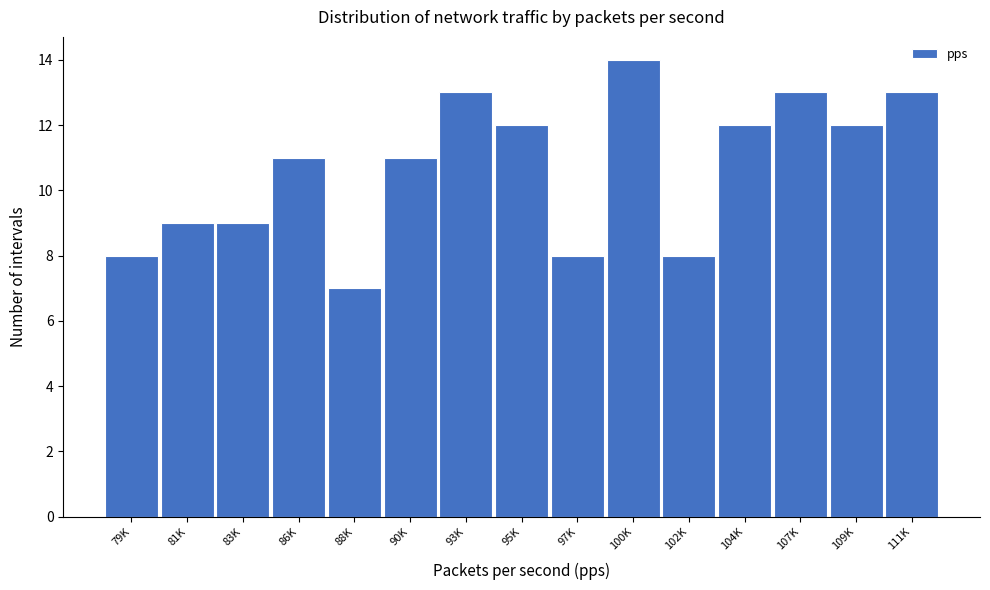

Reading right to left, transcribe all the data shown in this chart.

13	12	13	12	8	14	8	12	13	11	7	11	9	9	8